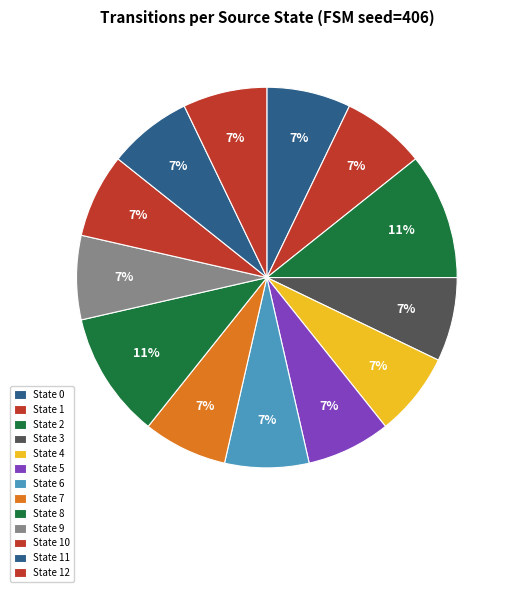

The State 1 slice represents 7% of the pie. True or false?

True